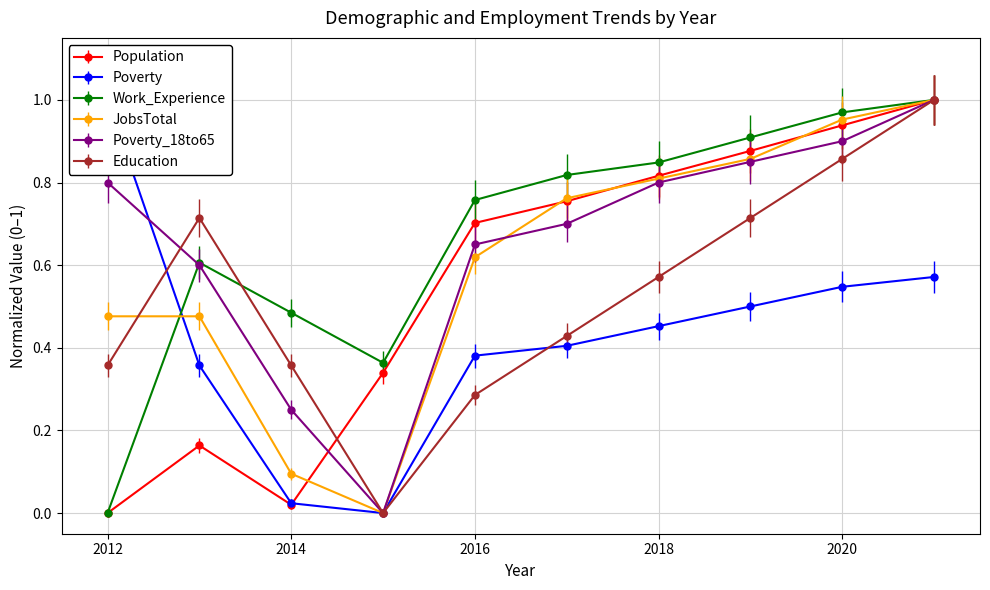

Reading left to right, extract all data points from this chart.

Population: 0.0	0.2	0.0	0.3	0.7	0.8	0.8	0.9	0.9	1.0
Poverty: 1.0	0.4	0.0	0.0	0.4	0.4	0.5	0.5	0.5	0.6
Work_Experience: 0.0	0.6	0.5	0.4	0.8	0.8	0.8	0.9	1.0	1.0
JobsTotal: 0.5	0.5	0.1	0.0	0.6	0.8	0.8	0.9	1.0	1.0
Poverty_18to65: 0.8	0.6	0.2	0.0	0.6	0.7	0.8	0.8	0.9	1.0
Education: 0.4	0.7	0.4	0.0	0.3	0.4	0.6	0.7	0.9	1.0